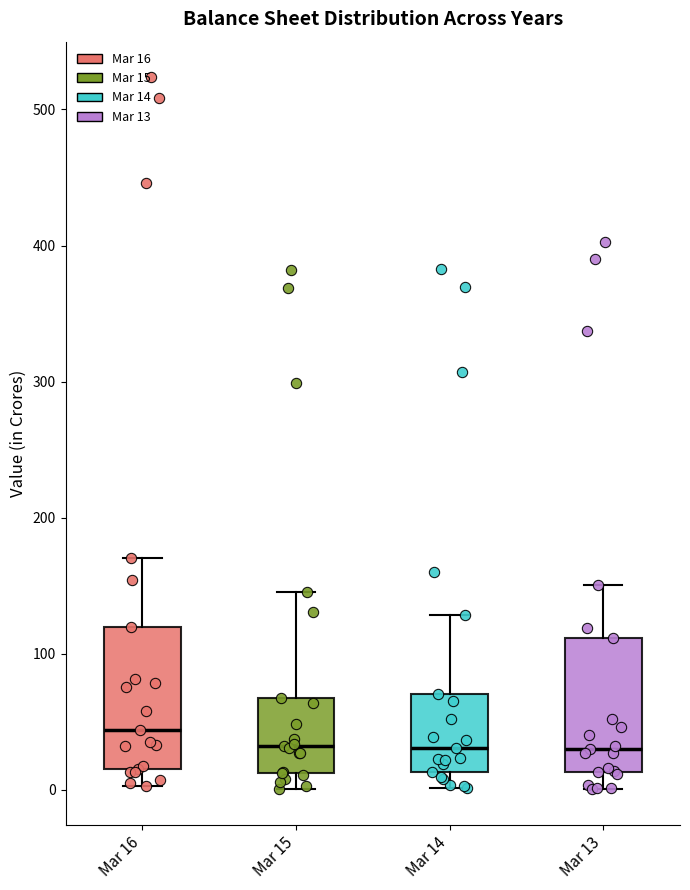

Where is the lower edge of the box for Mar 16 on the y-axis? The values are not printed on the chart, so give them approximately, as read against the axis.

20